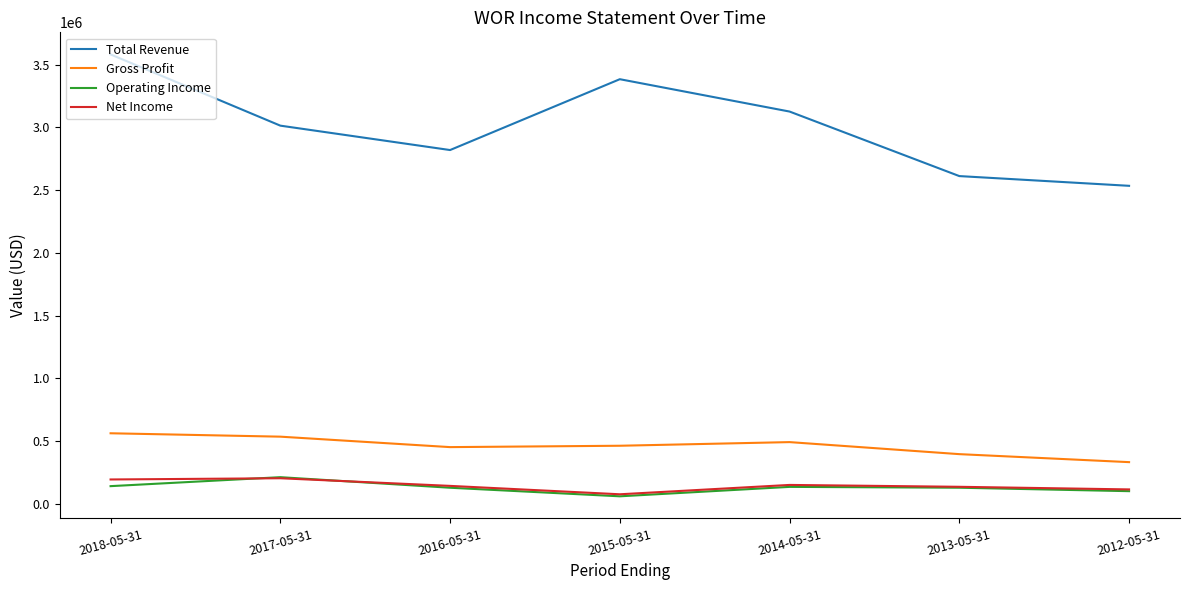

The Total Revenue series shows 3126400 at 2014-05-31. True or false?

True